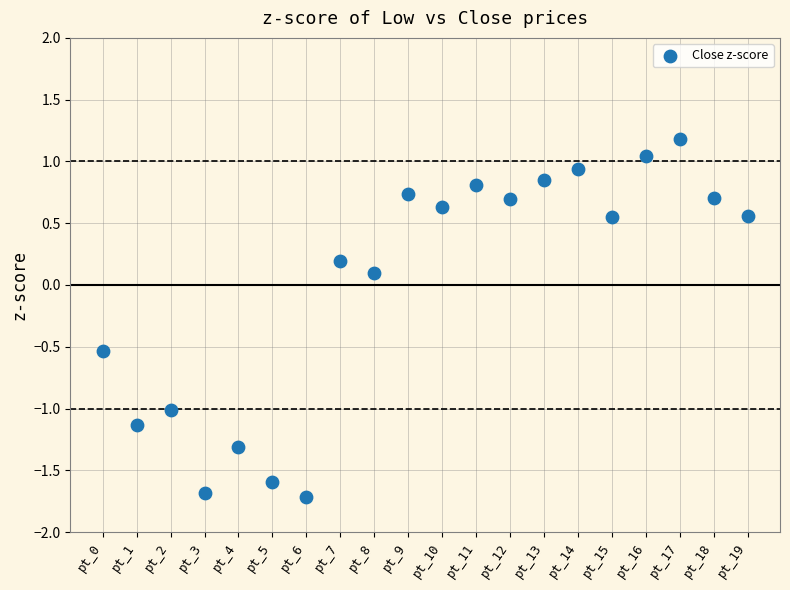

What is the range of Y values (max minus min)?

2.9